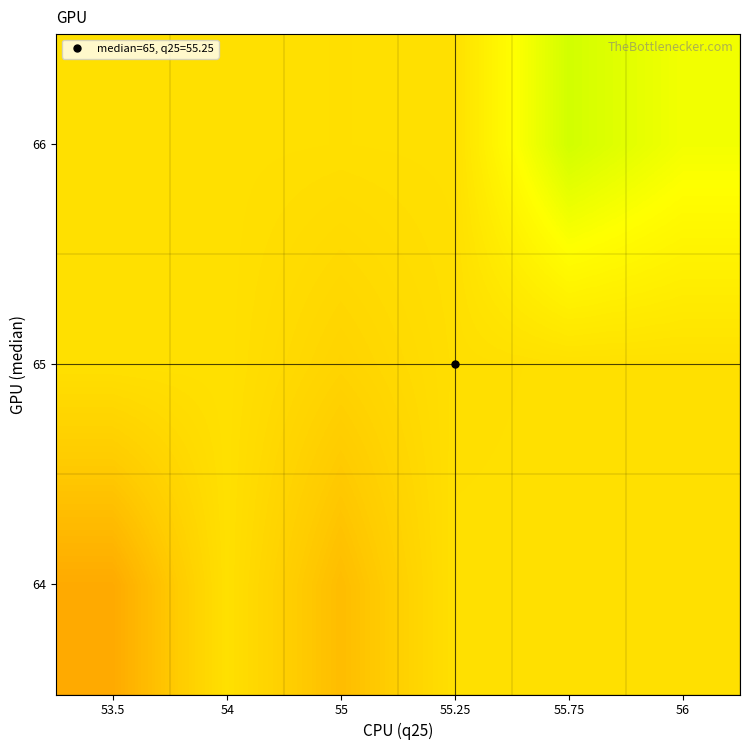

At which category does the chart reach its peak across all series?

55.75